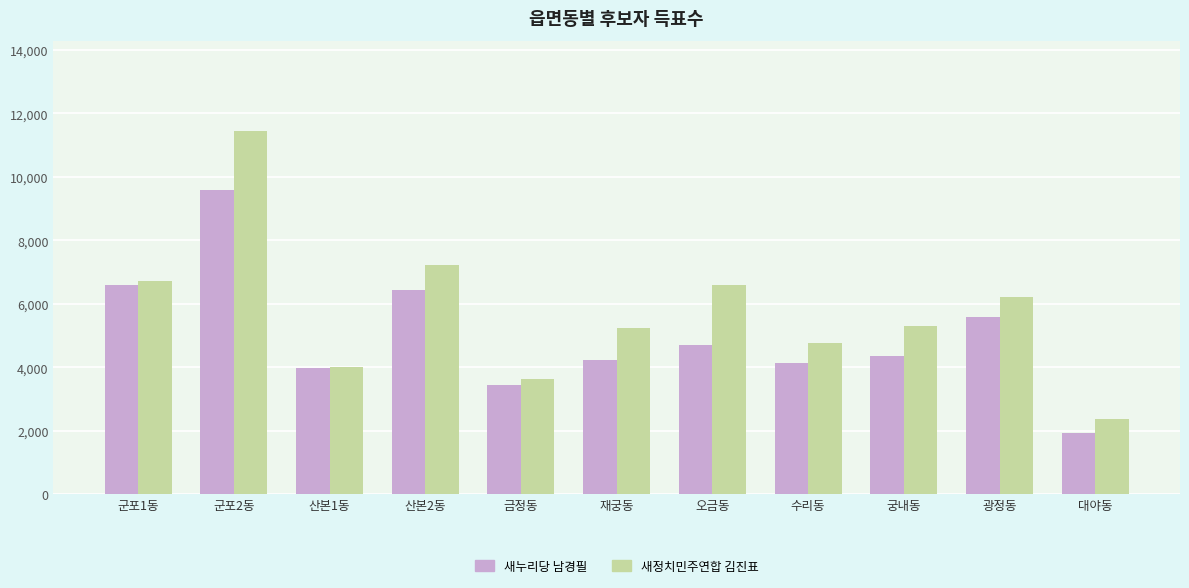

True or false: 새정치민주연합 김진표 has a value of 7208 at 산본2동.

True